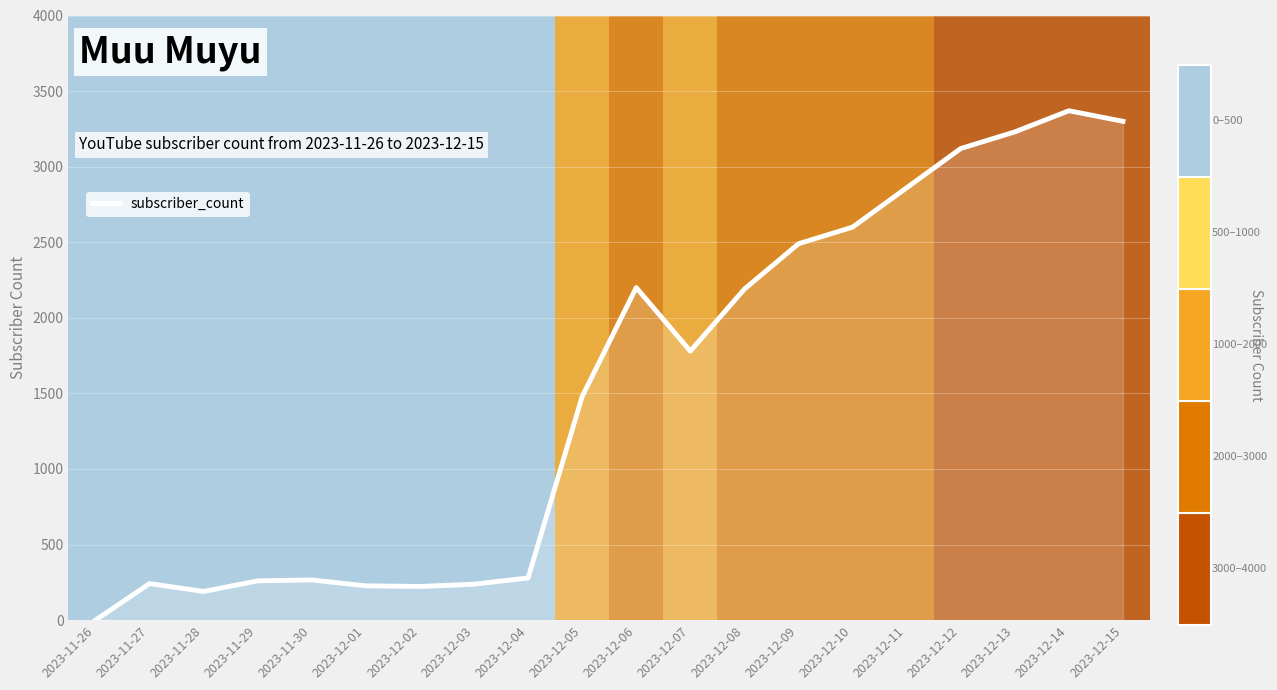

What is the maximum value shown in the chart?

3370